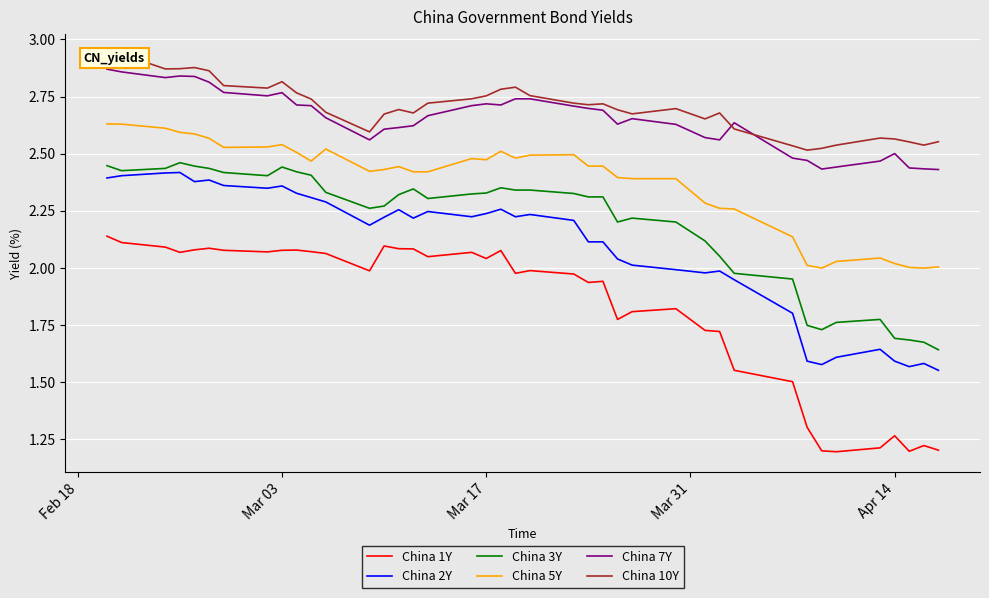

The China 1Y series shows 3.5 at Mar 03. True or false?

False